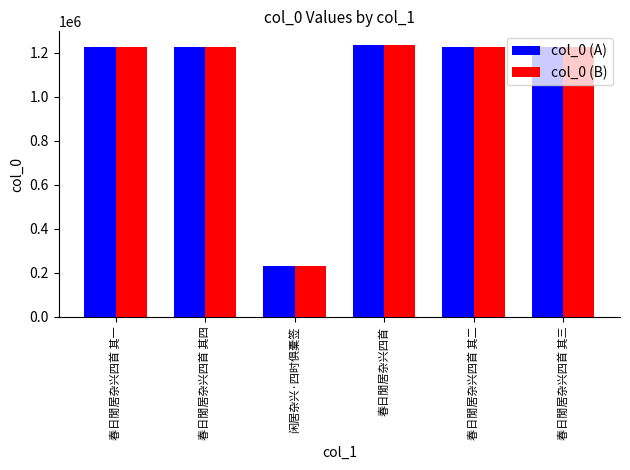

What is the difference between the maximum and second lowest values in the col_0 (B) series?

9078